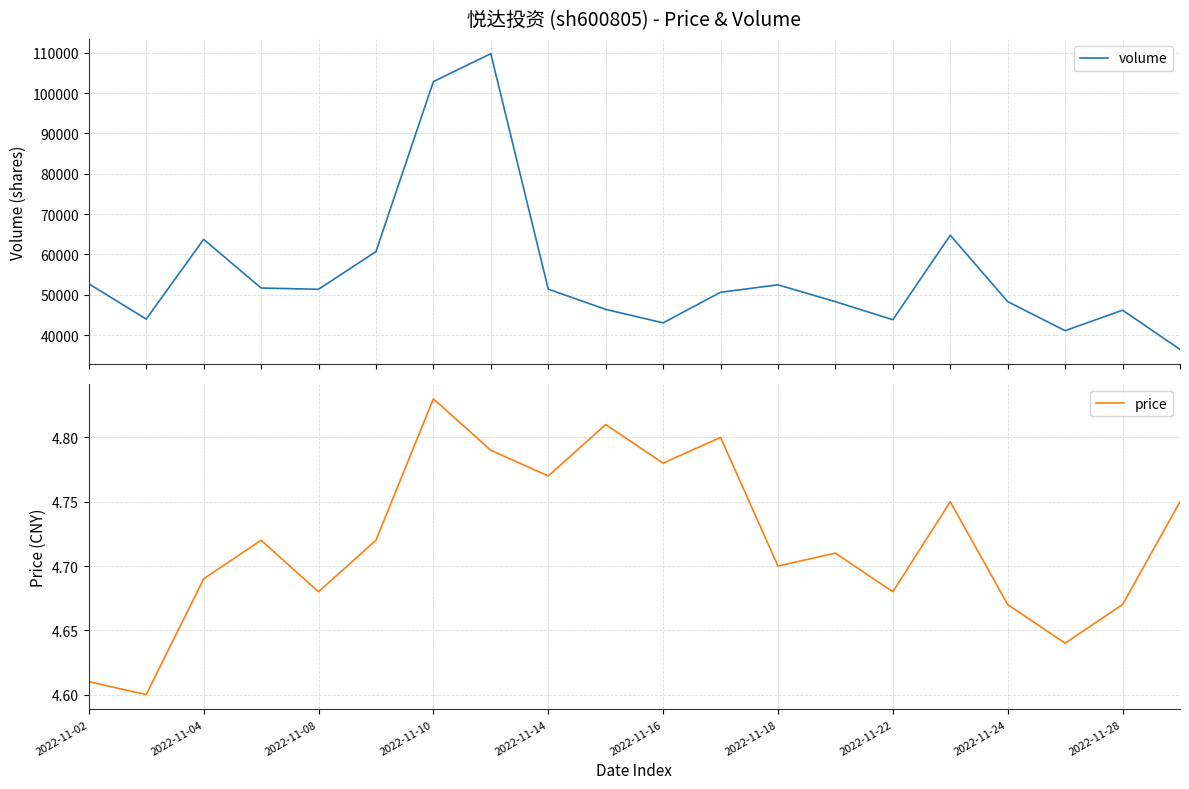

Is it true that price equals 7.5 at 2022-11-18?

False